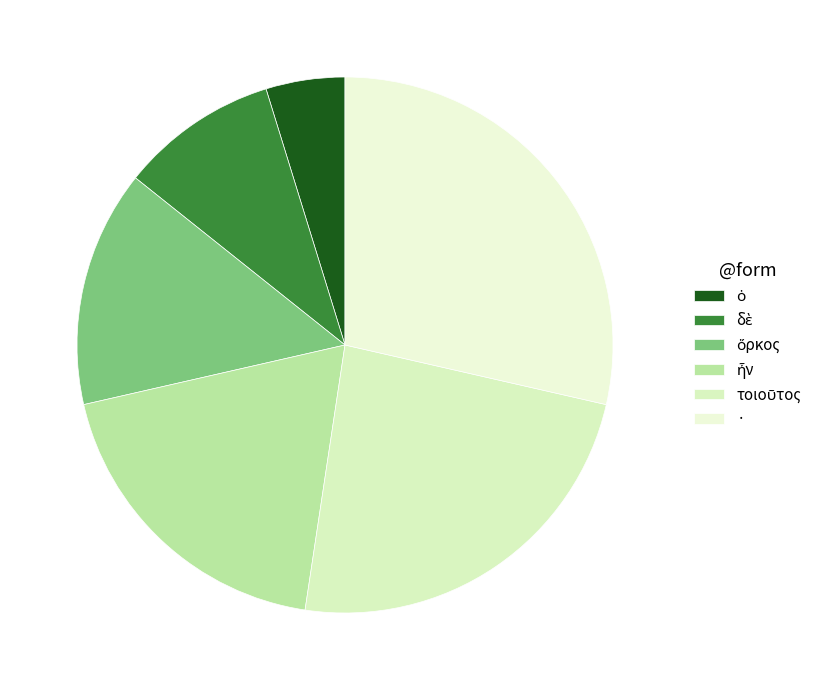

Rank the categories by value from lowest to highest.

ὁ, δὲ, ὅρκος, ἦν, τοιοῦτος, ·